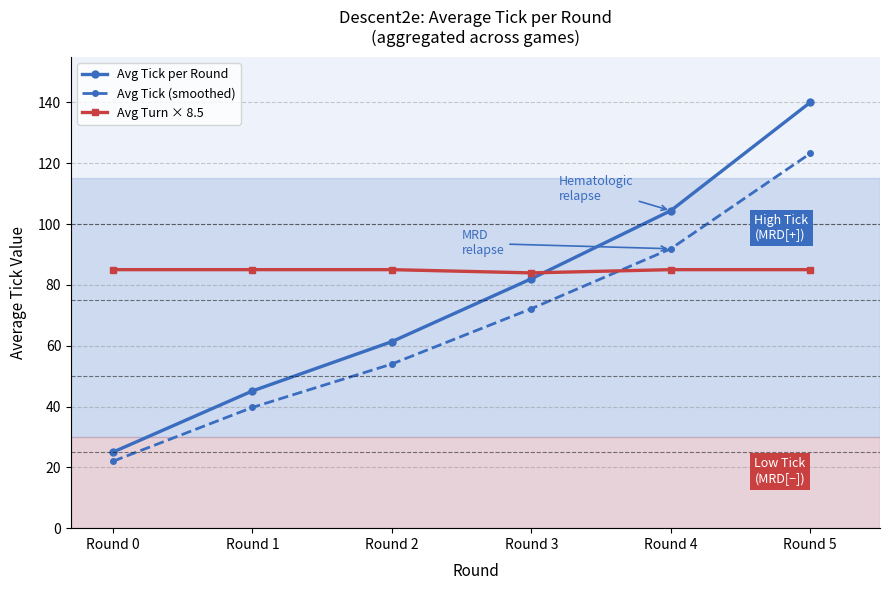

Where do Avg Tick per Round and Avg Turn × 8.5 first cross each other?

Round 3 and Round 4